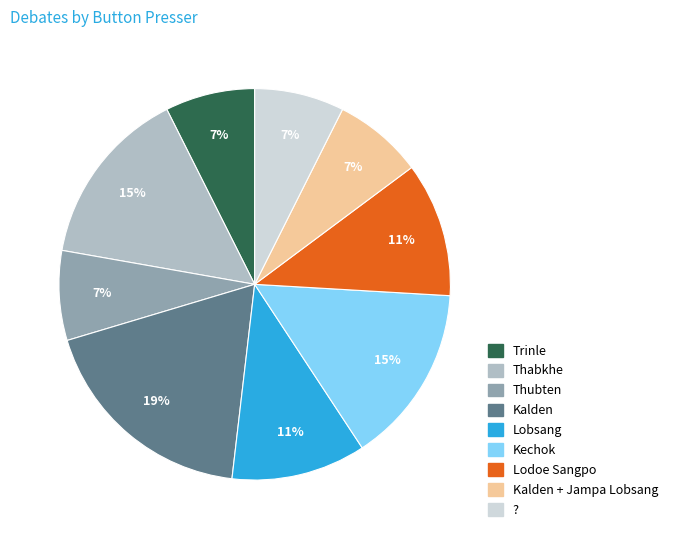

Is there any slice that represents more than half of the pie?

No